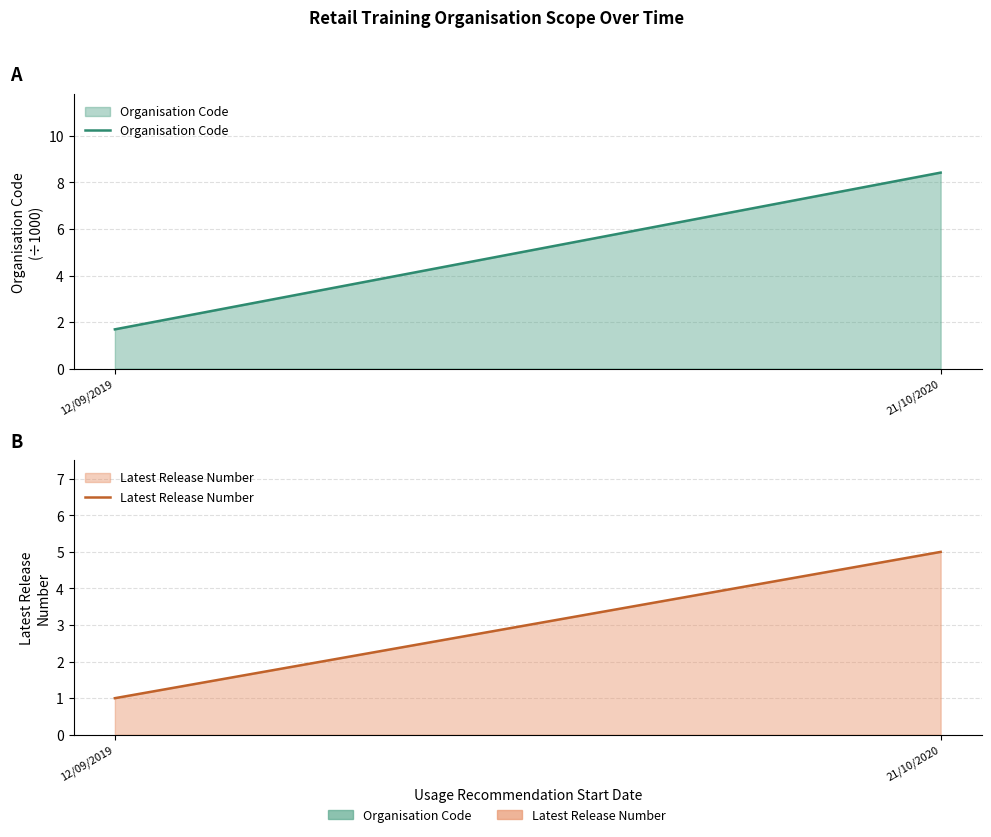

Rank the categories by Latest Release Number value from lowest to highest.

12/09/2019, 21/10/2020